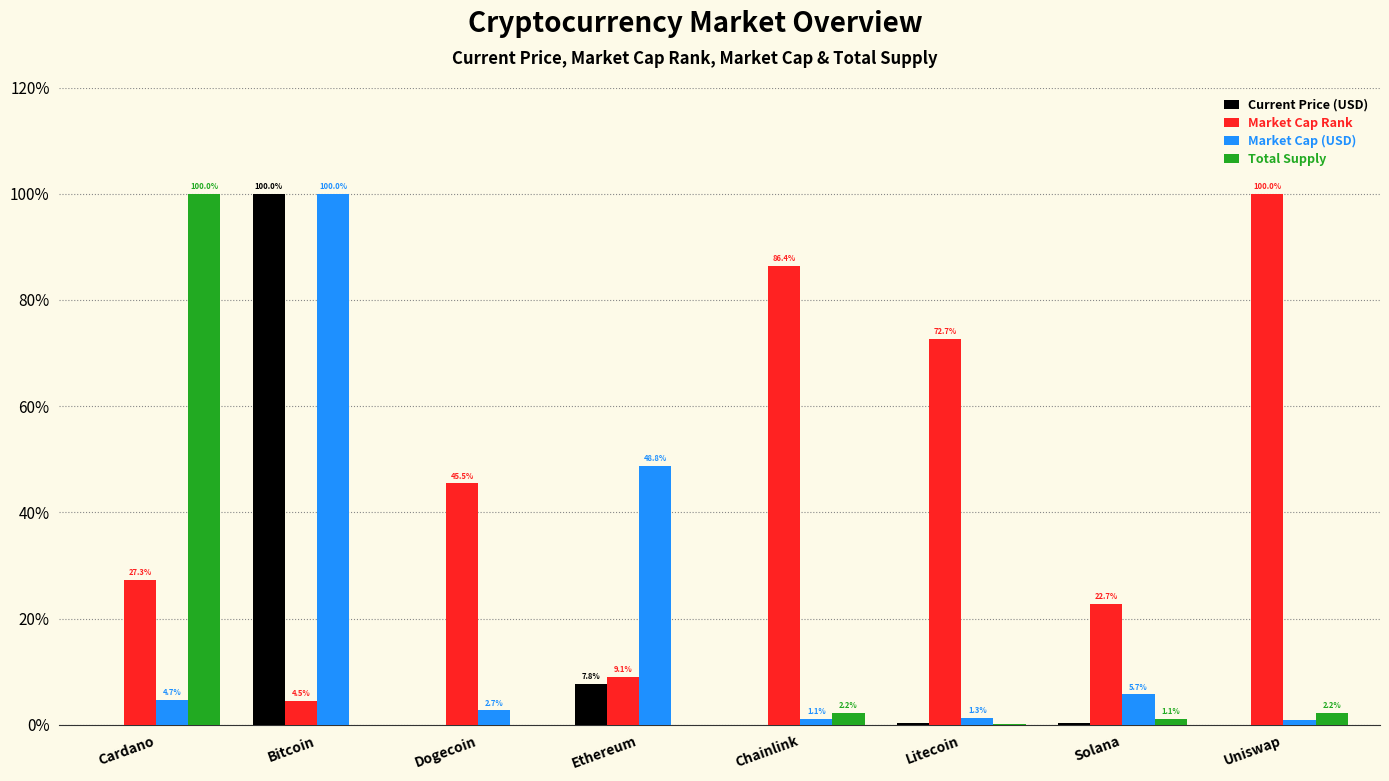

What is the greatest value displayed?

100.0